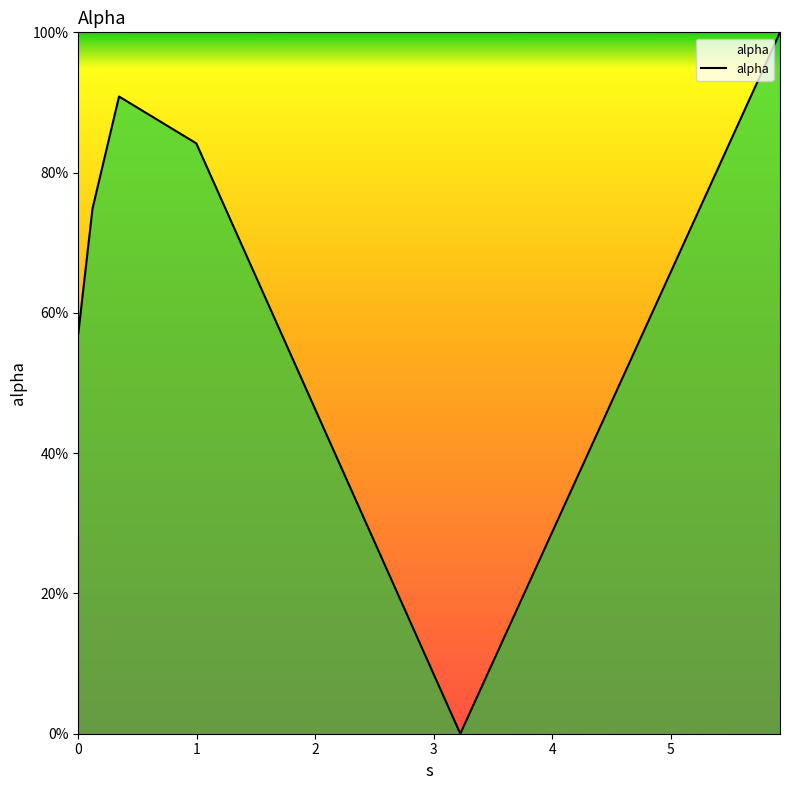

Does the chart display data point markers on the line(s)?

No